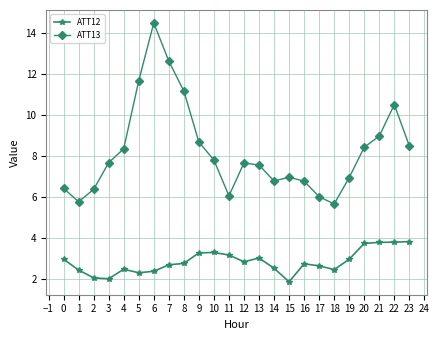

Where is ATT13 nearest to the value 10?

22